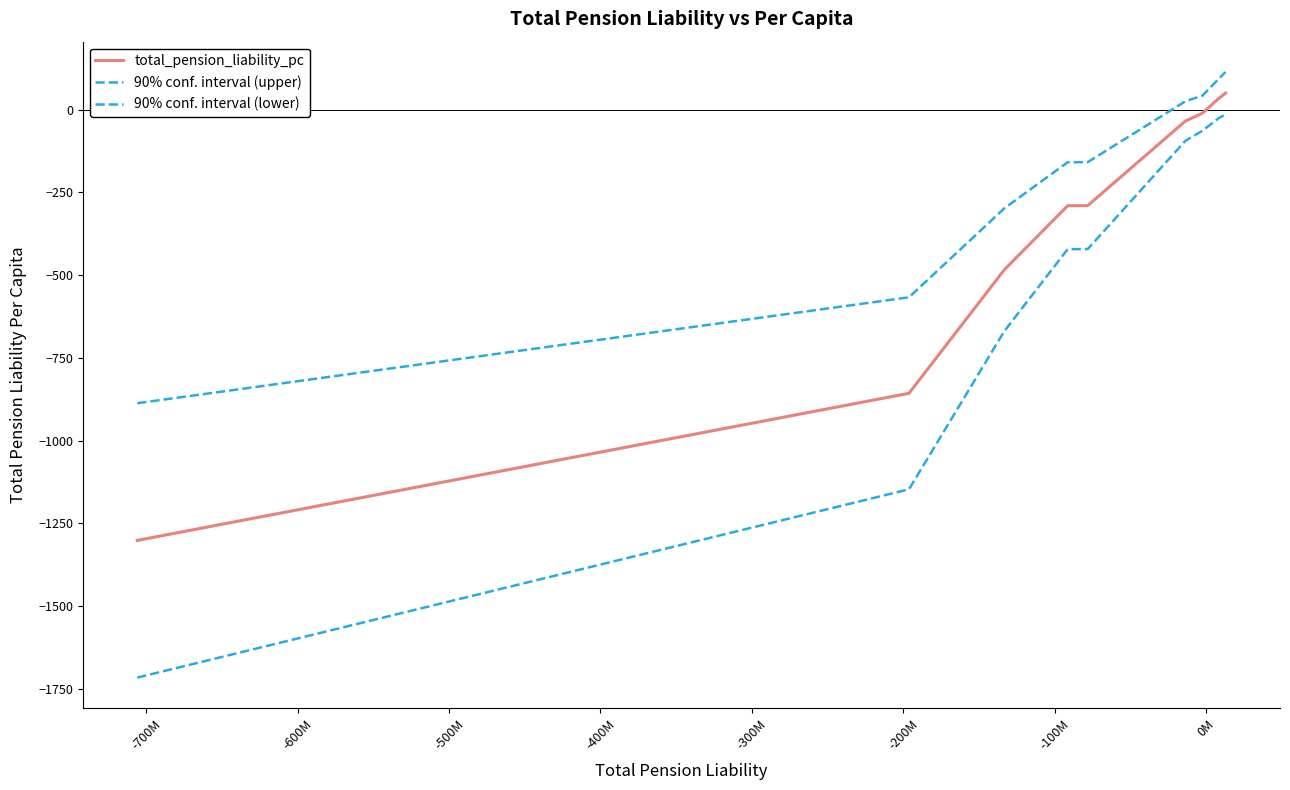

Does the chart display data point markers on the line(s)?

No